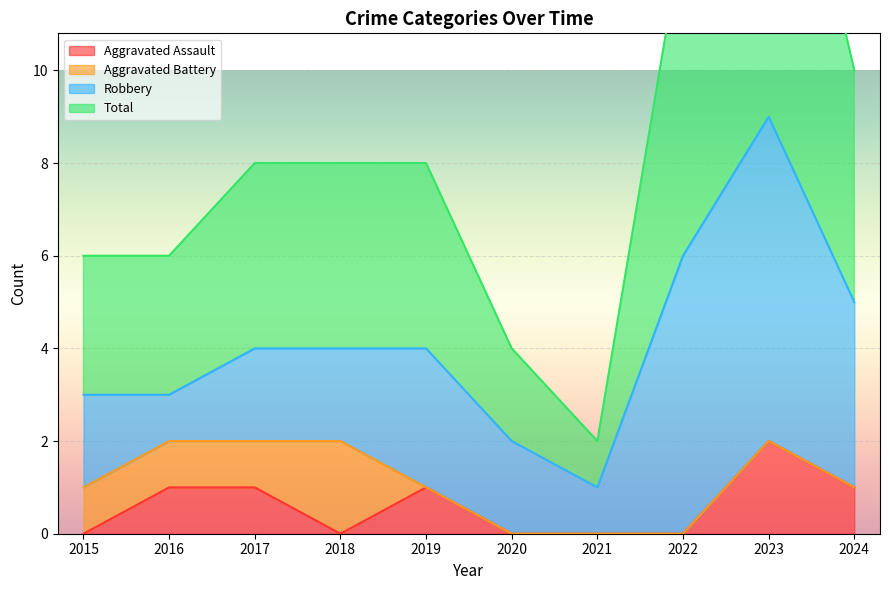

The Aggravated Assault series shows 1 at 2017. True or false?

True